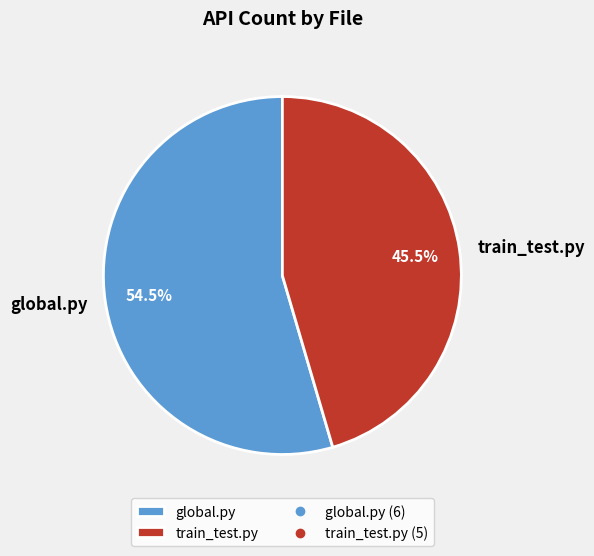

The train_test.py slice represents 36% of the pie. True or false?

False